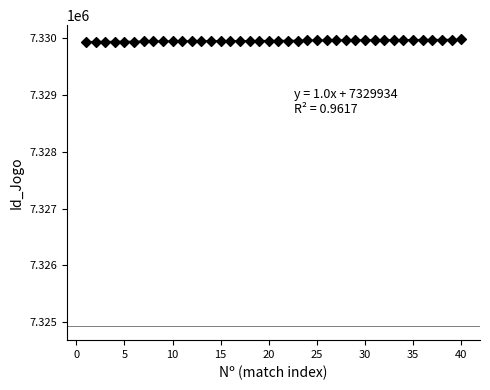

What is the range of Y values (max minus min)?

41